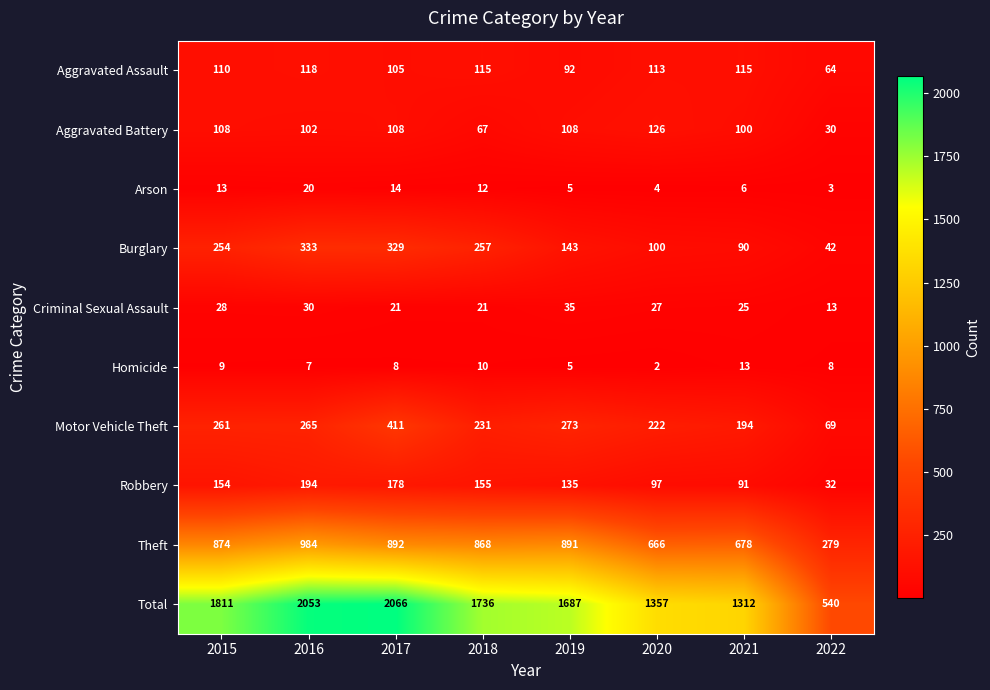

What is the difference between the second highest and minimum values in the Robbery series?

146